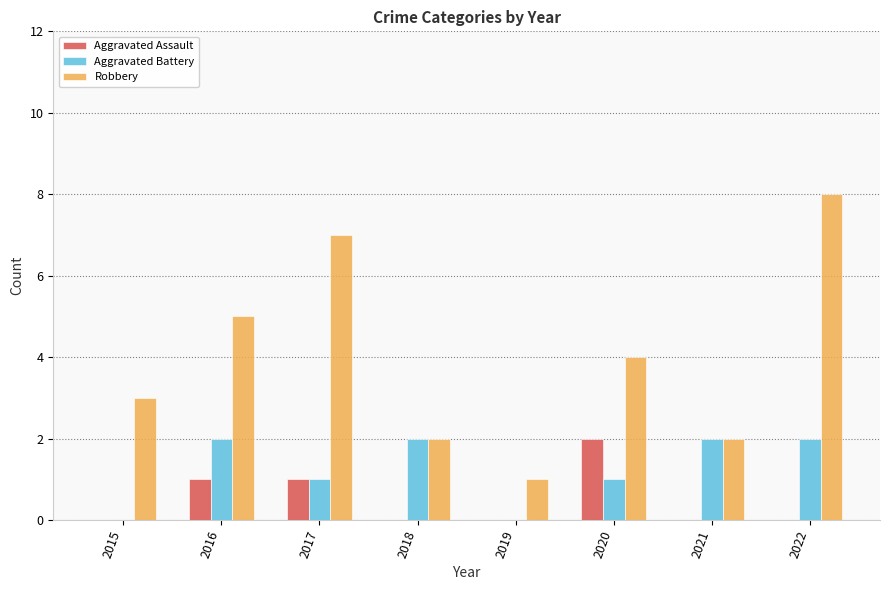

Does the chart contain stacked bars?

No